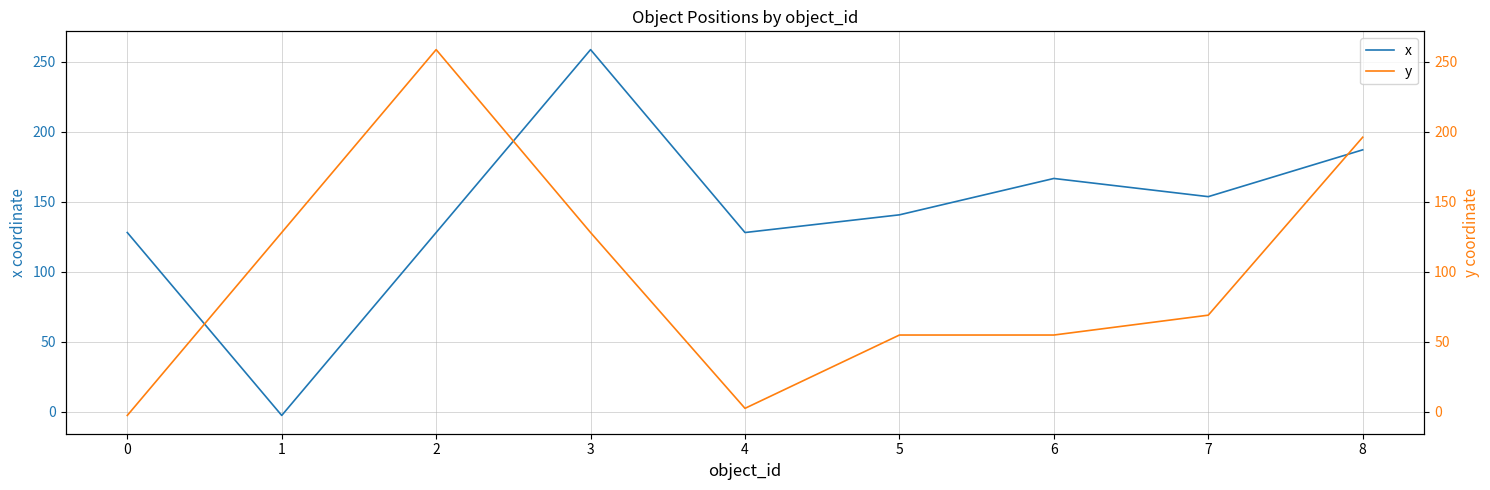

Is this an area chart (filled region under the line)?

No